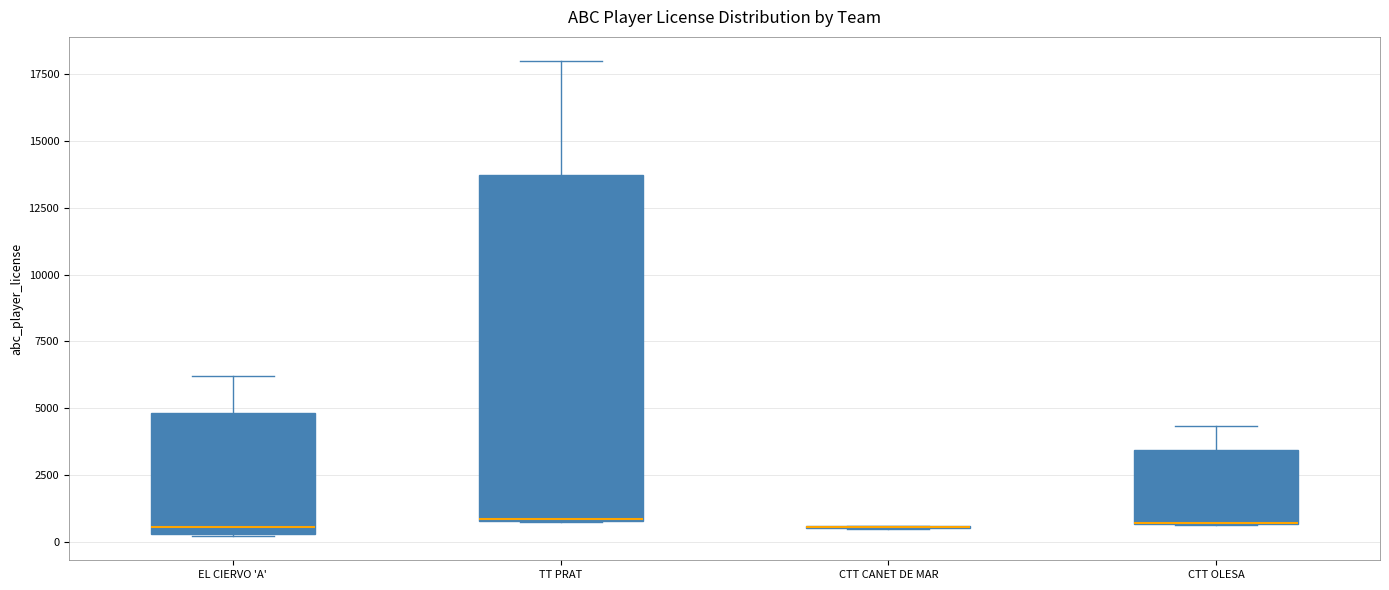

Reading left to right, transcribe this box plot: for each box, give where its median line is, the range the box spans, and where its two whiskers end, as read against the y-axis. The values are not printed on the chart, so give them approximately, as read against the axis.

EL CIERVO 'A': median 500 (just above the box's lower edge), box 500 to 5000, whiskers 0 to 6000
TT PRAT: median 1000, box 1000 to 13500, whiskers 500 to 18000
CTT CANET DE MAR: box collapsed to a line at 500, whiskers 500 to 500
CTT OLESA: median 500 (drawn on the box's lower edge), box 500 to 3500, whiskers 500 to 4500